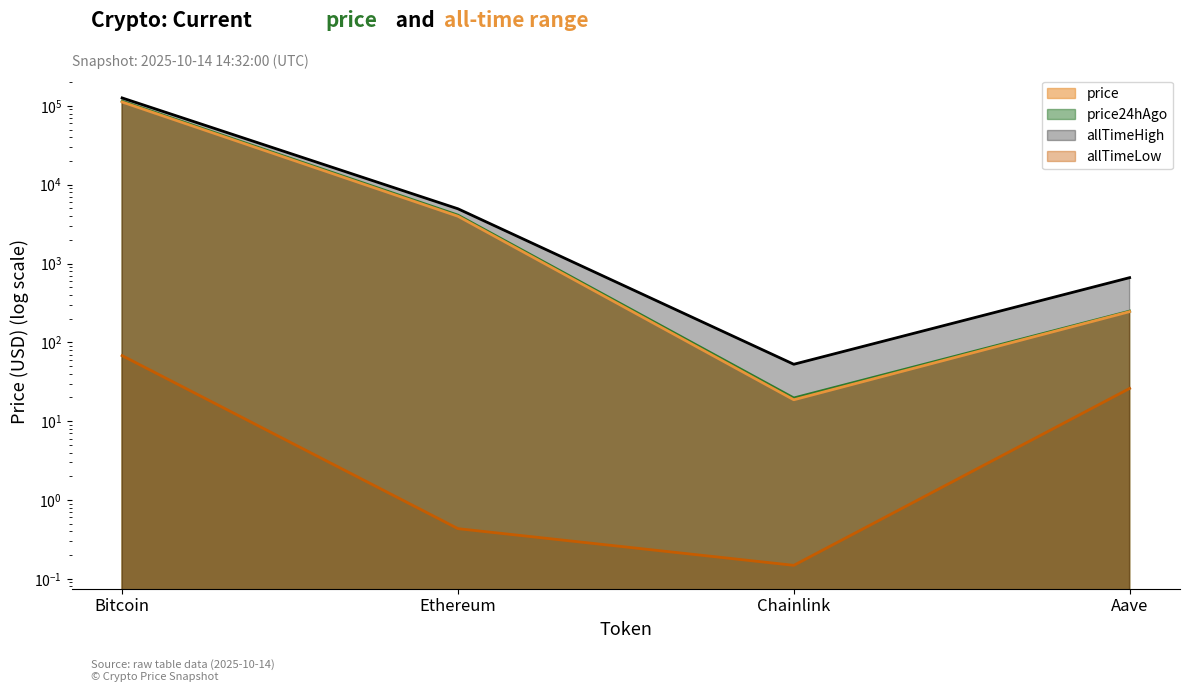

What are all the series names shown in the legend?

price, price24hAgo, allTimeHigh, allTimeLow